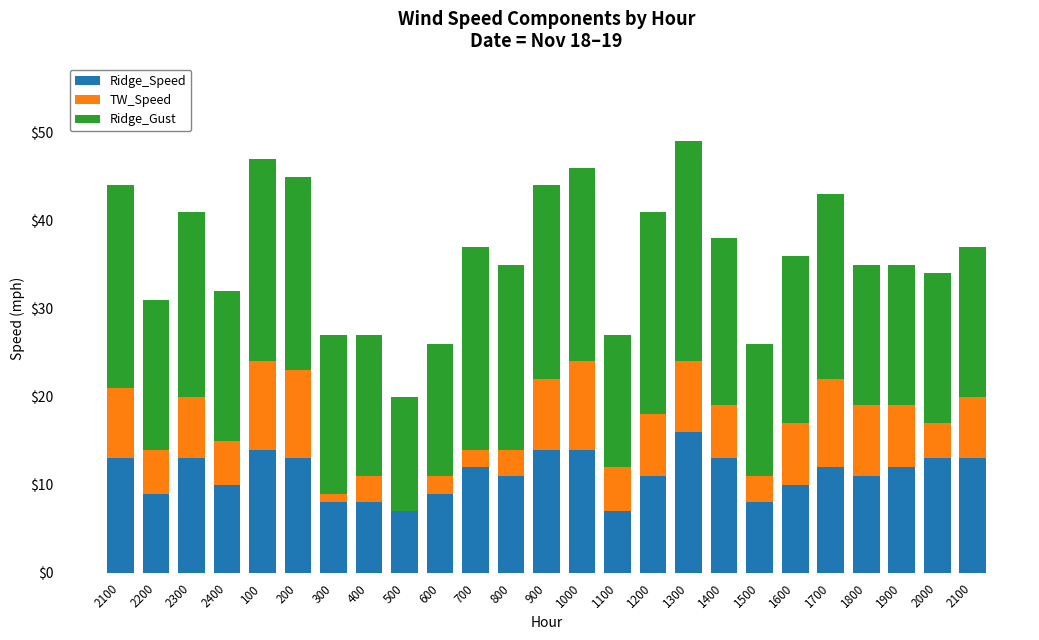

At how many categories does at least one series exceed 20?

11